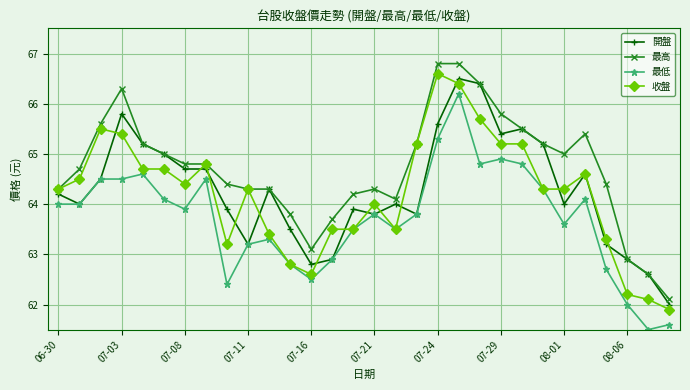

What is the smallest value displayed?

61.5